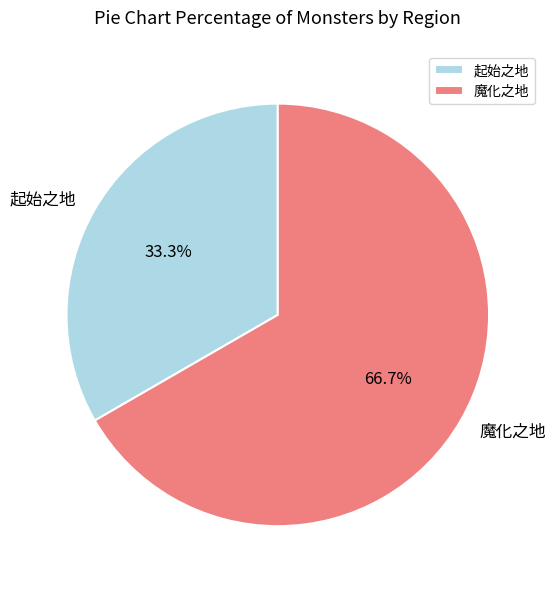

To the nearest percent, what portion does 起始之地 represent?

33%